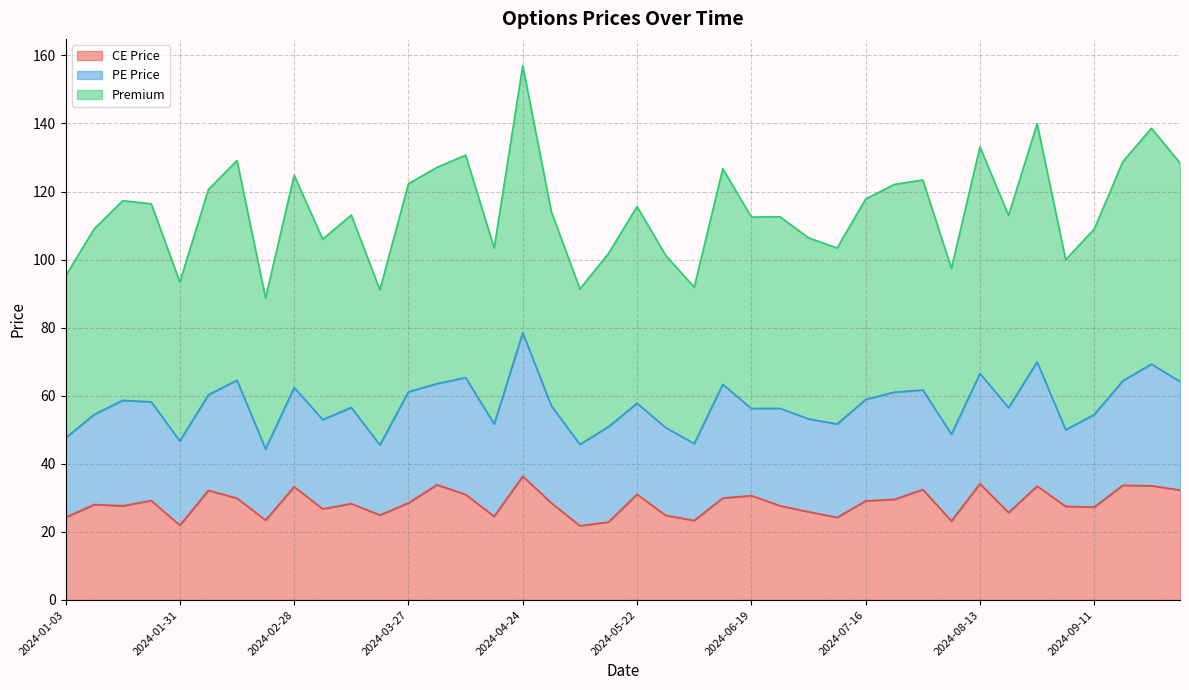

List the labels in order of CE Price value, largest first.

2024-04-24, 2024-08-13, 2024-04-03, 2024-09-18, 2024-09-25, 2024-08-28, 2024-02-28, 2024-07-31, 2024-10-01, 2024-02-07, 2024-05-22, 2024-04-09, 2024-06-19, 2024-06-12, 2024-02-14, 2024-07-24, 2024-01-24, 2024-07-16, 2024-03-27, 2024-04-30, 2024-03-13, 2024-01-10, 2024-06-26, 2024-01-17, 2024-09-04, 2024-09-11, 2024-03-06, 2024-07-03, 2024-08-21, 2024-03-20, 2024-05-29, 2024-04-16, 2024-01-03, 2024-07-10, 2024-02-21, 2024-06-05, 2024-08-07, 2024-05-15, 2024-01-31, 2024-05-08